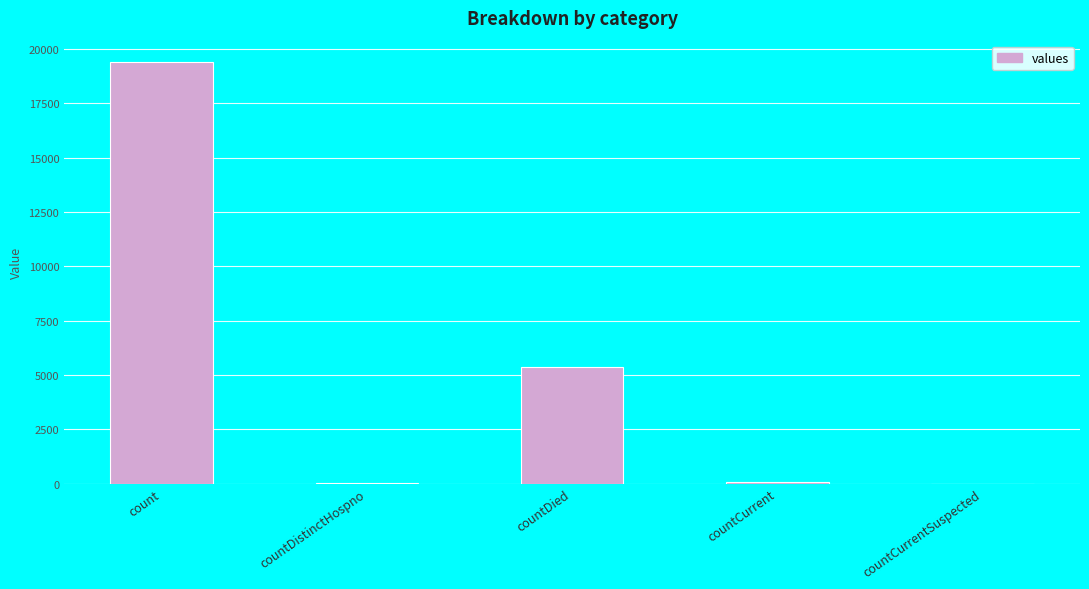

What is the average value?

4975